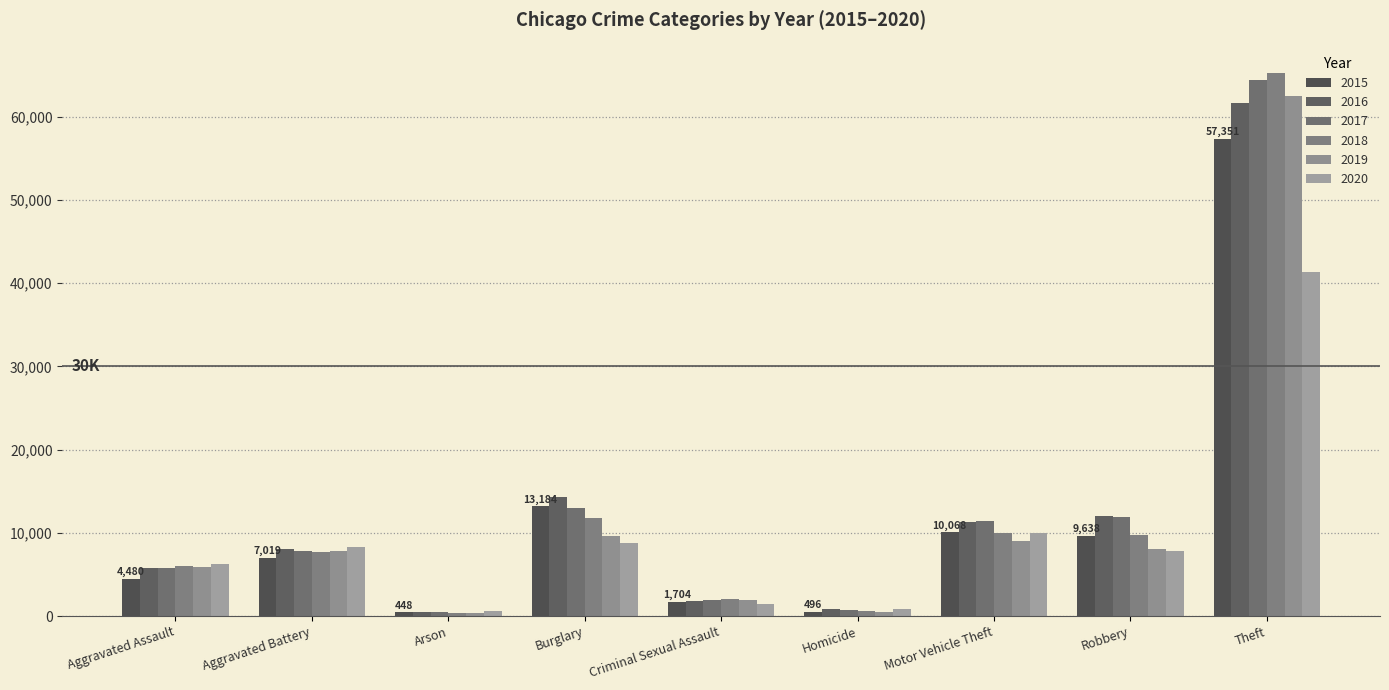

What is the label of the 7th bar from the left?

Motor Vehicle Theft